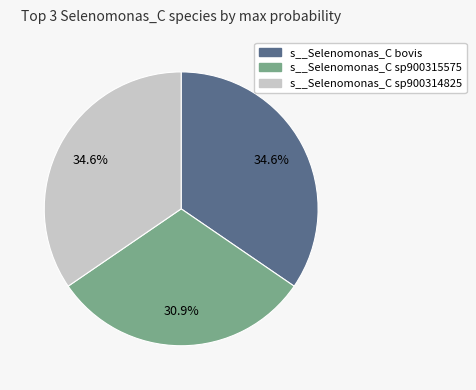

Is there any slice that represents more than half of the pie?

No